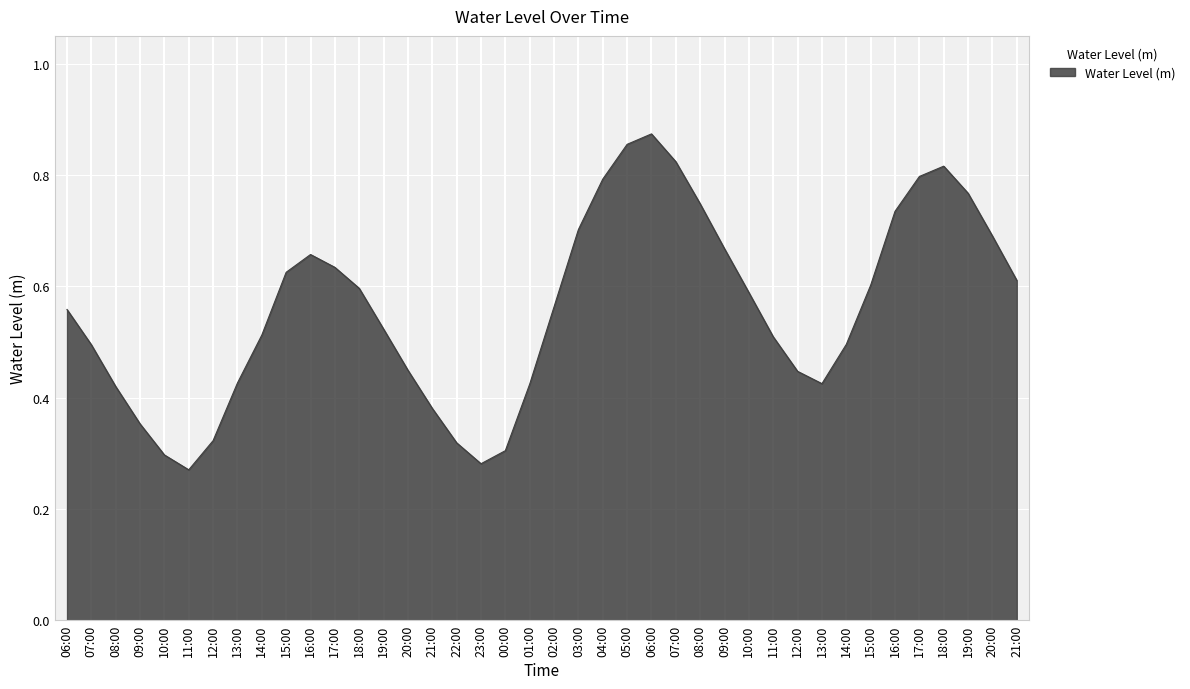

How many lines are shown in the chart?

1